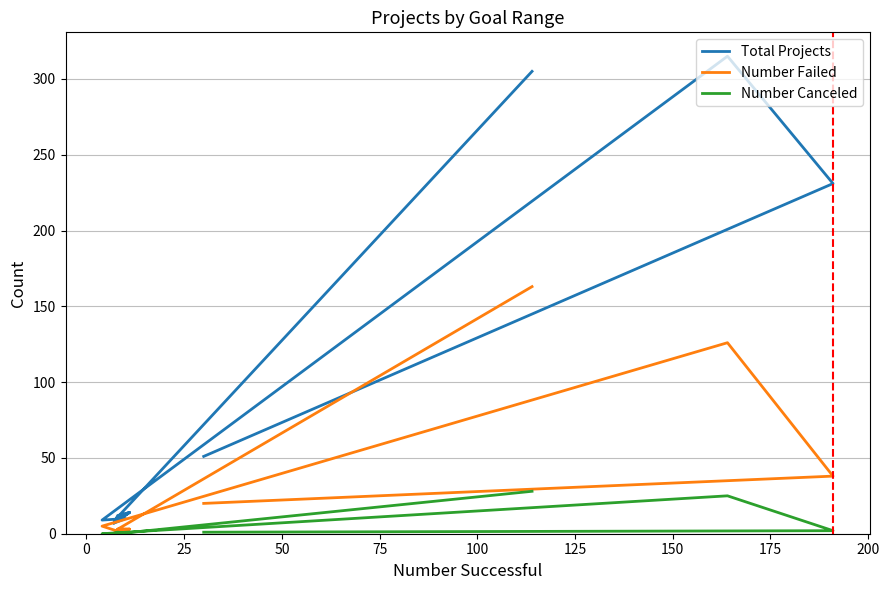

True or false: Number Failed and Total Projects cross at least once.

False